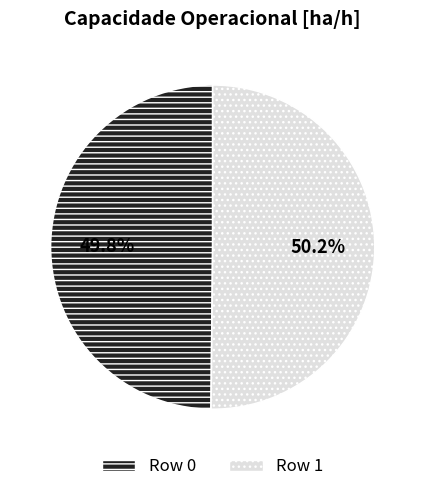

What percentage is the Row 0 slice, to the nearest percent?

50%